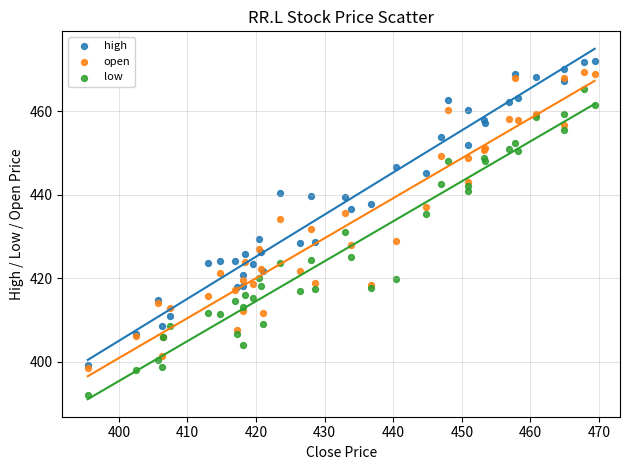

Which series contains the highest Y value?

high